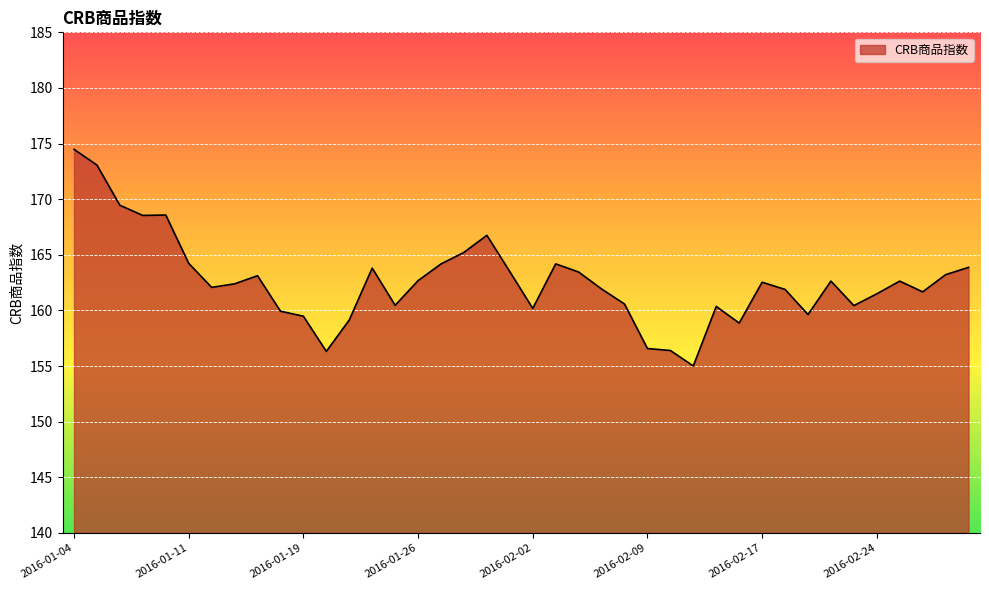

What is the difference between the maximum and minimum values?

19.5